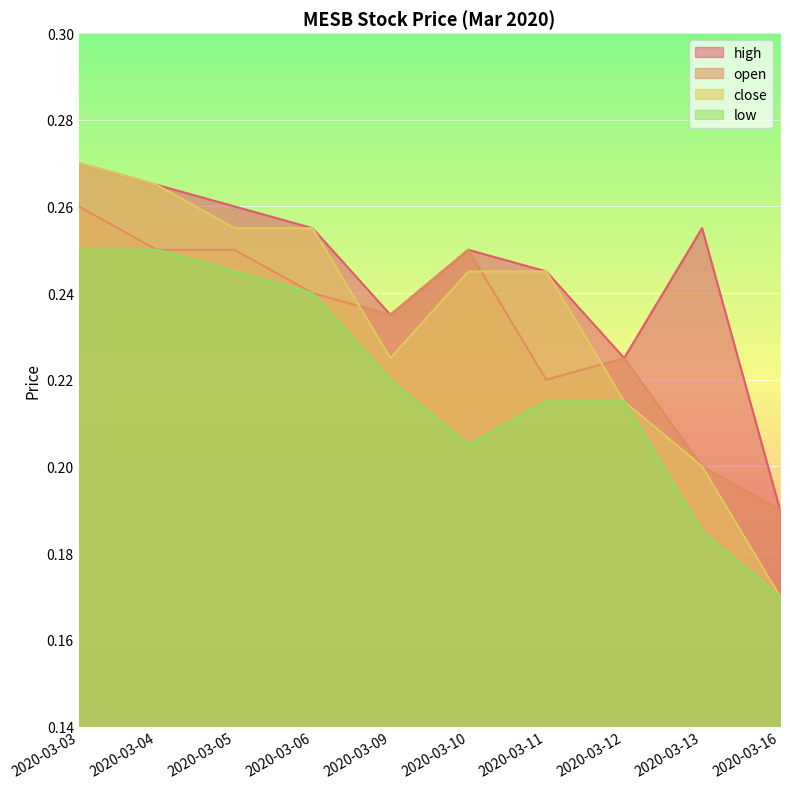

Reading right to left, what are all the values shown in this chart?

high: 0.2	0.3	0.2	0.2	0.2	0.2	0.3	0.3	0.3	0.3
open: 0.2	0.2	0.2	0.2	0.2	0.2	0.2	0.2	0.2	0.3
close: 0.2	0.2	0.2	0.2	0.2	0.2	0.3	0.3	0.3	0.3
low: 0.2	0.2	0.2	0.2	0.2	0.2	0.2	0.2	0.2	0.2